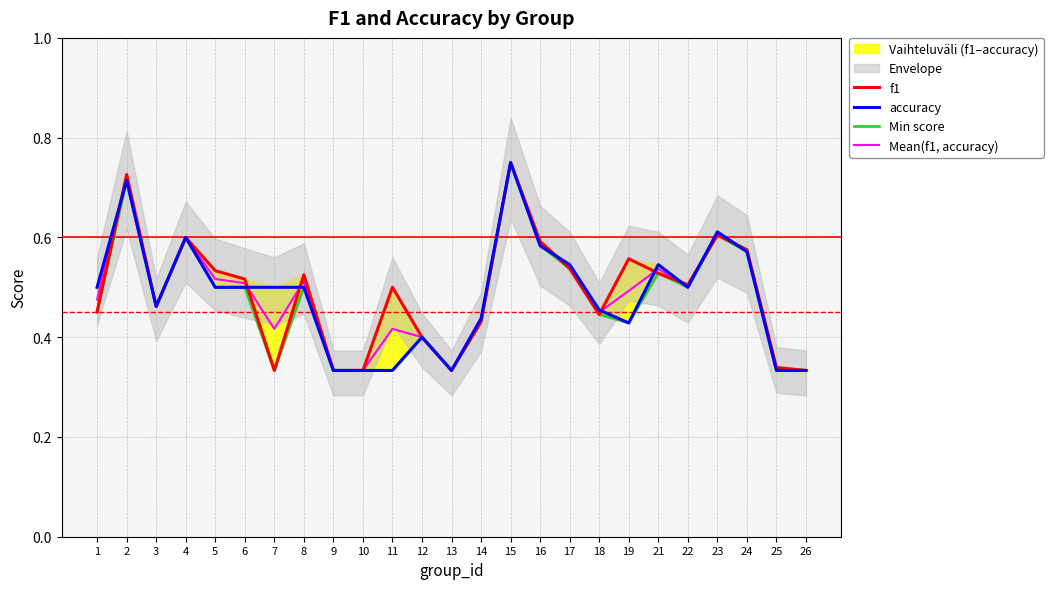

How many lines are shown in the chart?

4